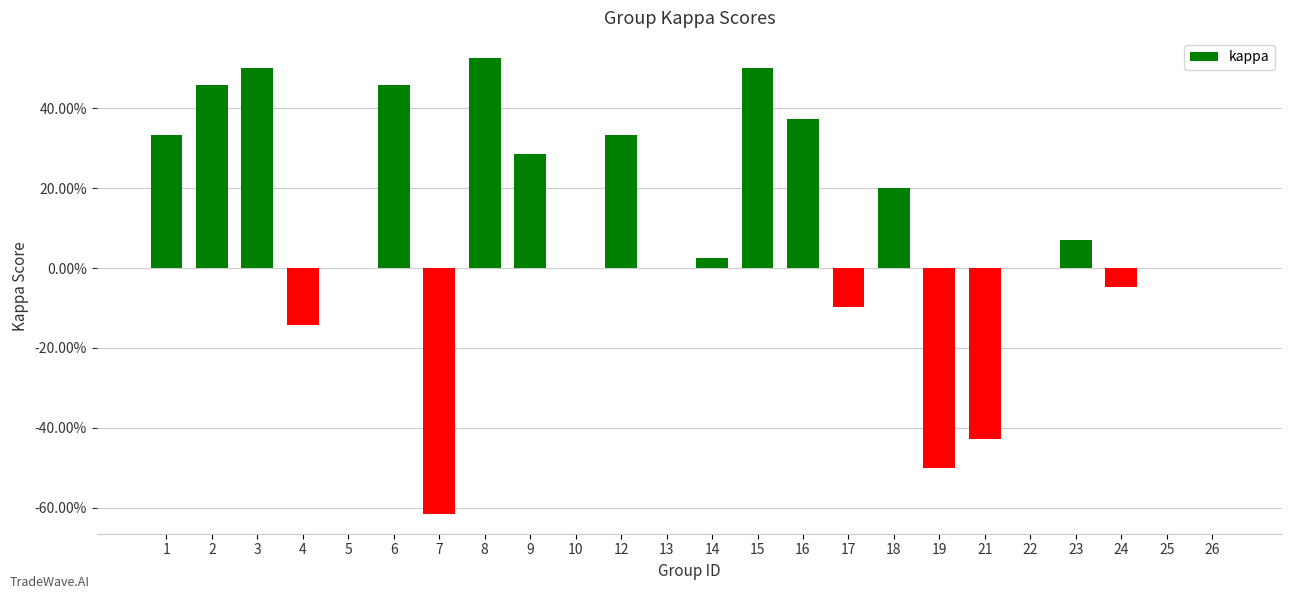

List the labels in order of value, largest first.

8, 3, 15, 2, 6, 16, 1, 12, 9, 18, 23, 14, 5, 10, 13, 22, 25, 26, 24, 17, 4, 21, 19, 7